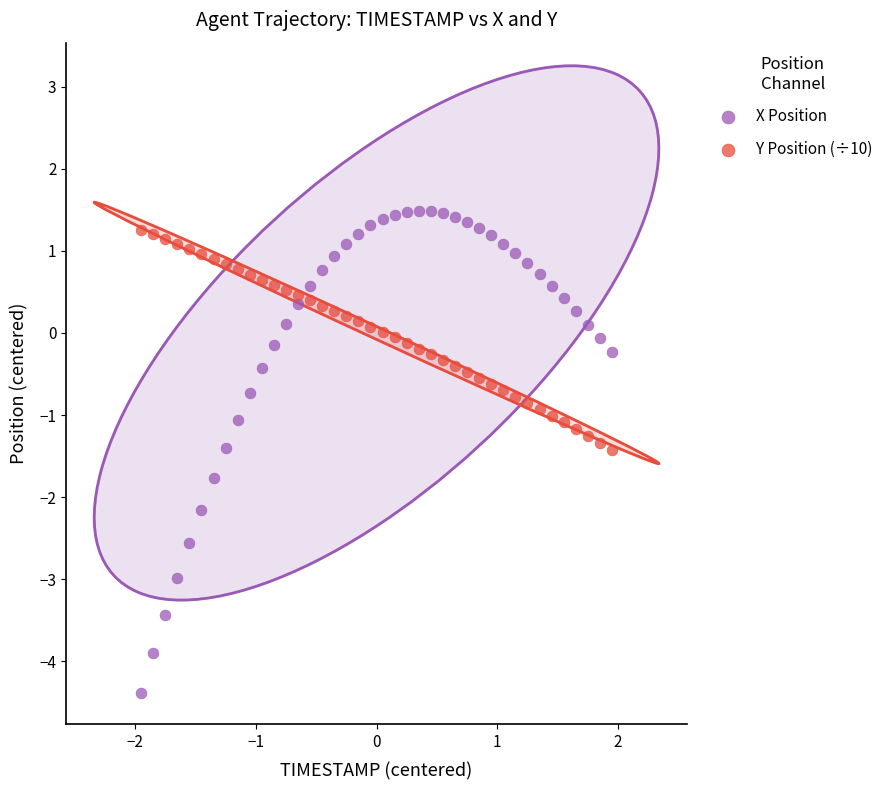

Which series has the widest spread of Y values?

X Position